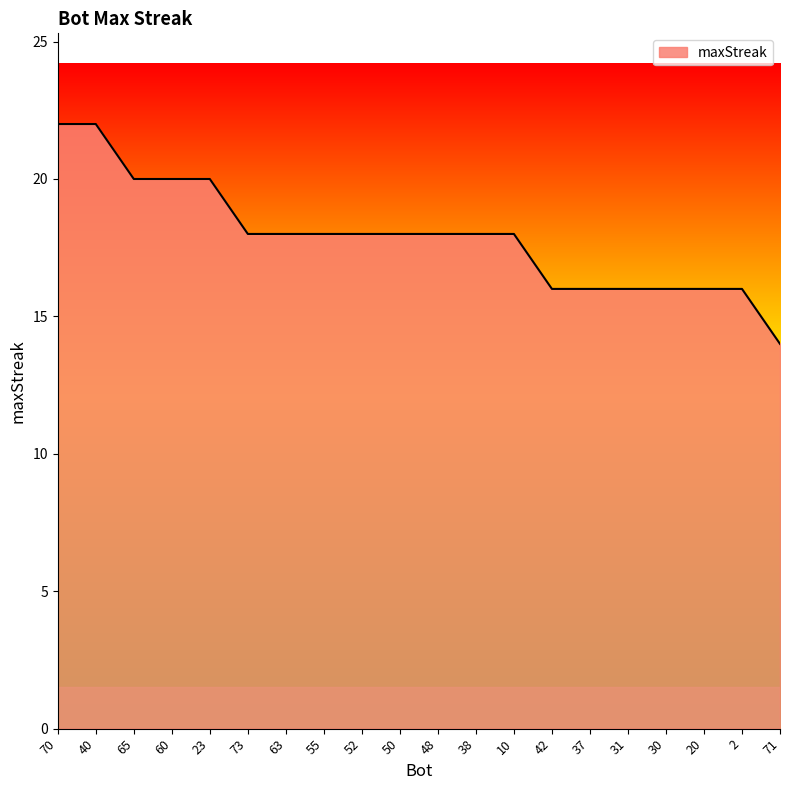

Approximately how many times larger is the value at 40 compared to 71?

1.6